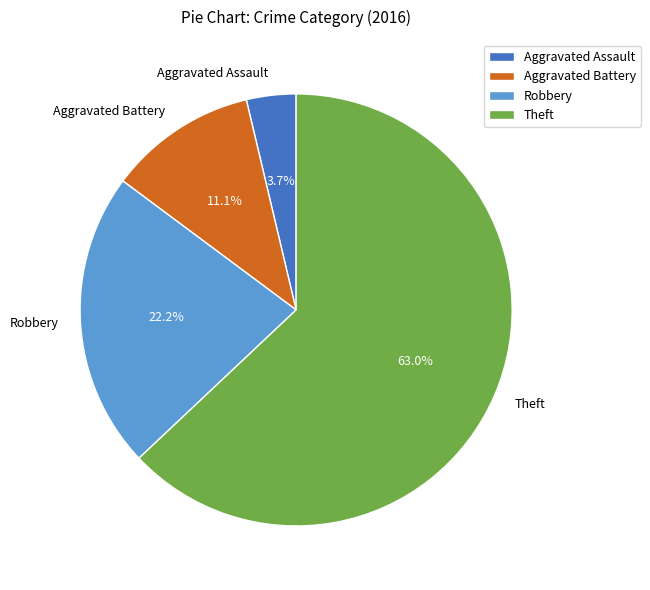

To the nearest percent, what is the average slice percentage?

25%